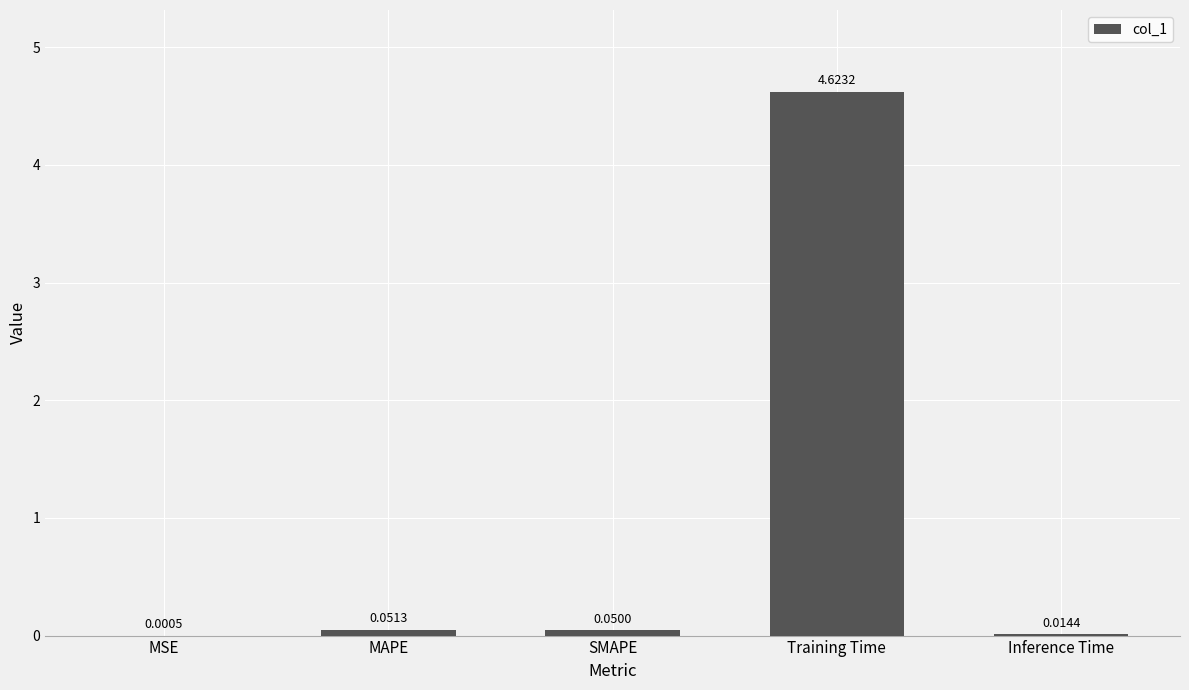

Which label corresponds to the largest value in the chart?

Training Time